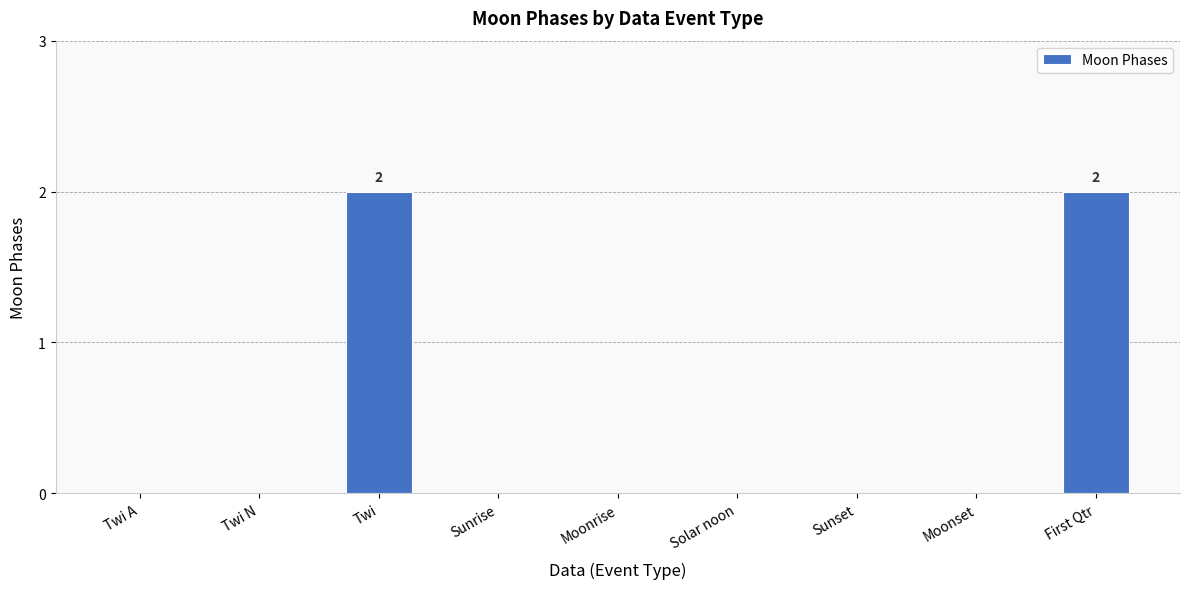

Reading right to left, what are all the values shown in this chart?

2	0	0	0	0	0	2	0	0